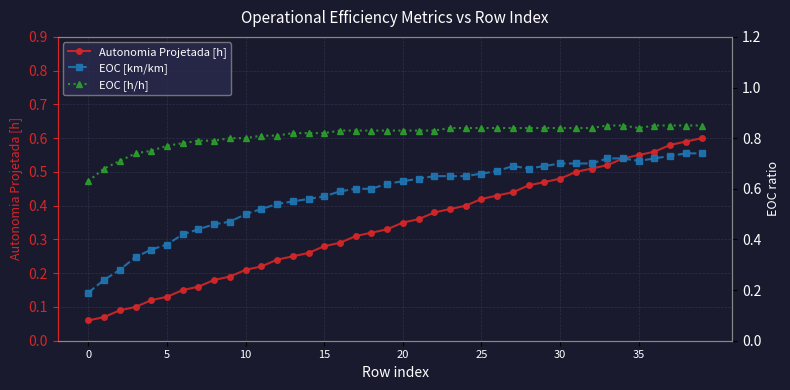

Between 28 and 9, which is larger?

28